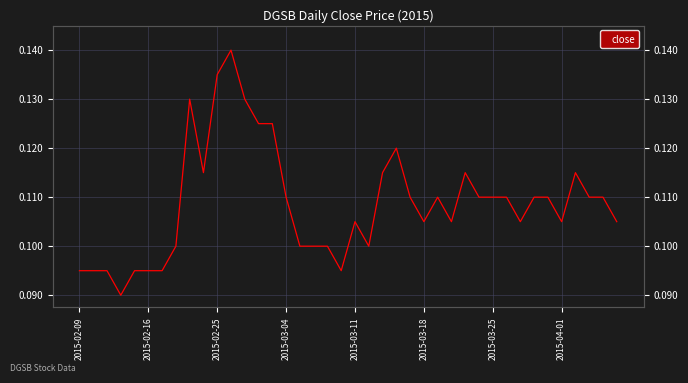

Count the number of data series in this chart.

1